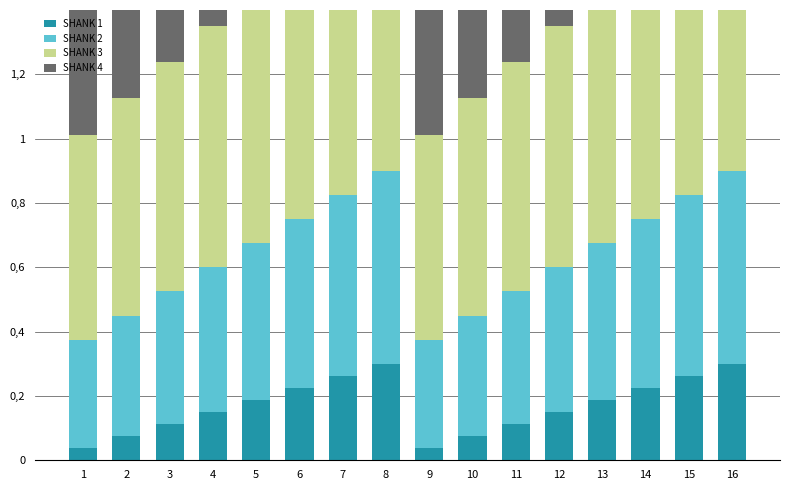

List the series in order of their overall mean, highest first.

SHANK 4, SHANK 3, SHANK 2, SHANK 1